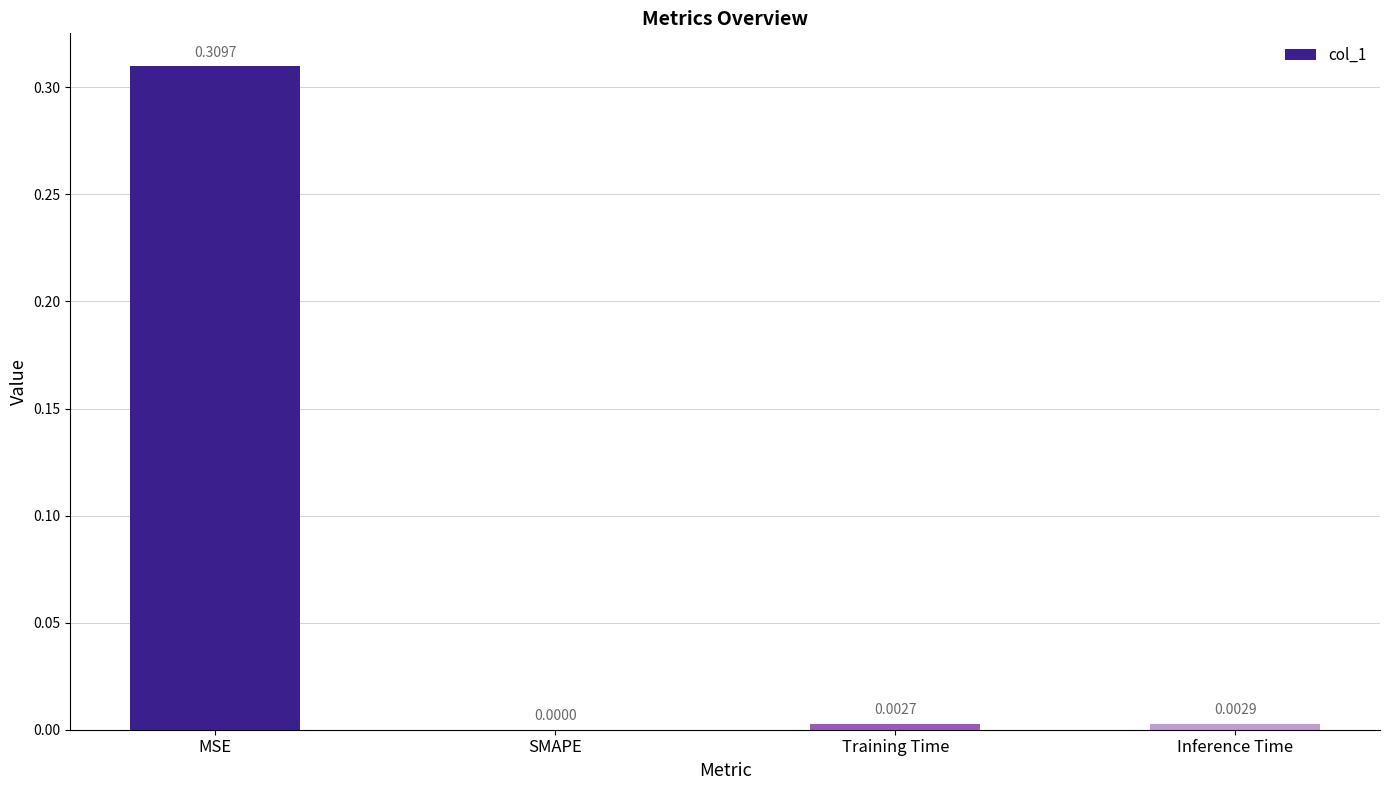

Which has a higher value, Inference Time or Training Time?

Inference Time